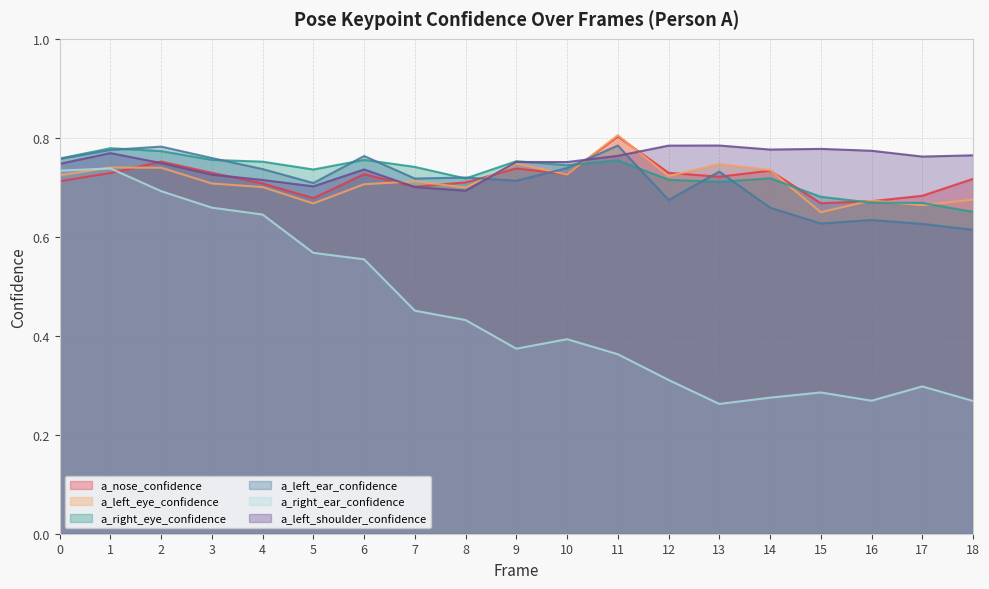

What are all the series names shown in the legend?

a_nose_confidence, a_left_eye_confidence, a_right_eye_confidence, a_left_ear_confidence, a_right_ear_confidence, a_left_shoulder_confidence